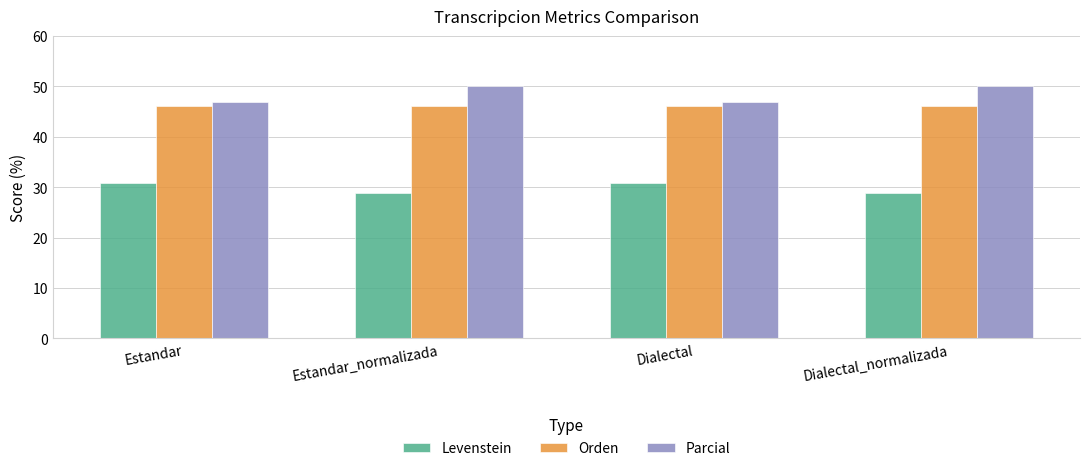

Which series has the widest spread of values?

Parcial